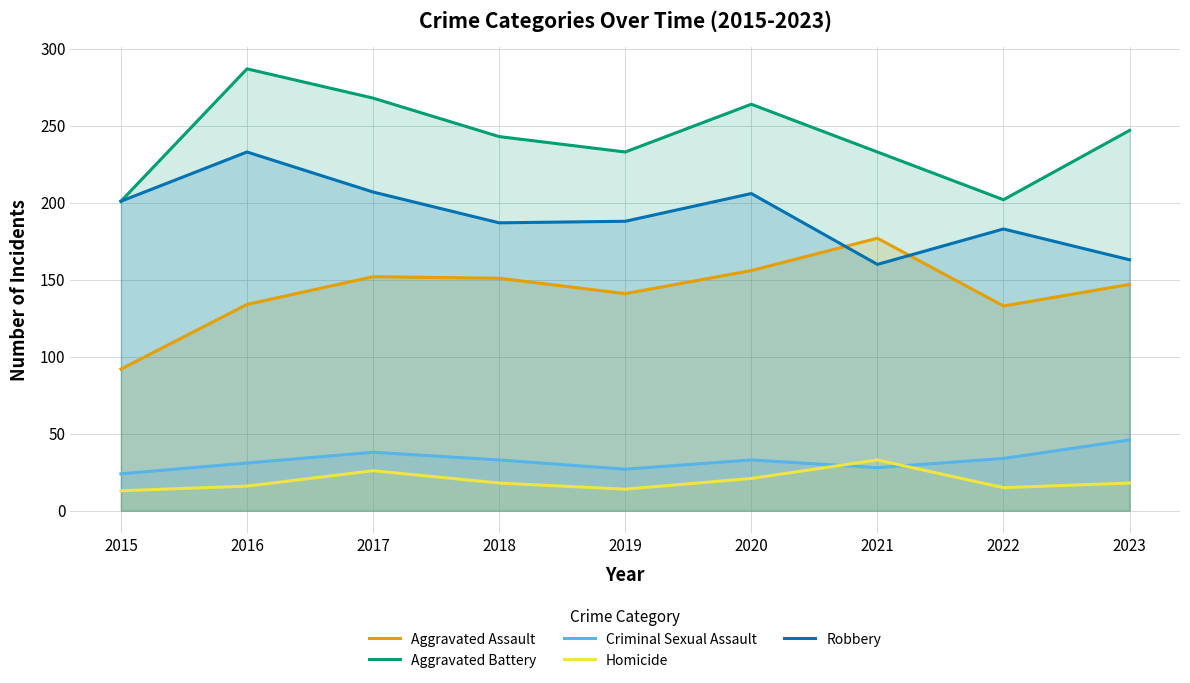

How many series are shown in this chart?

5